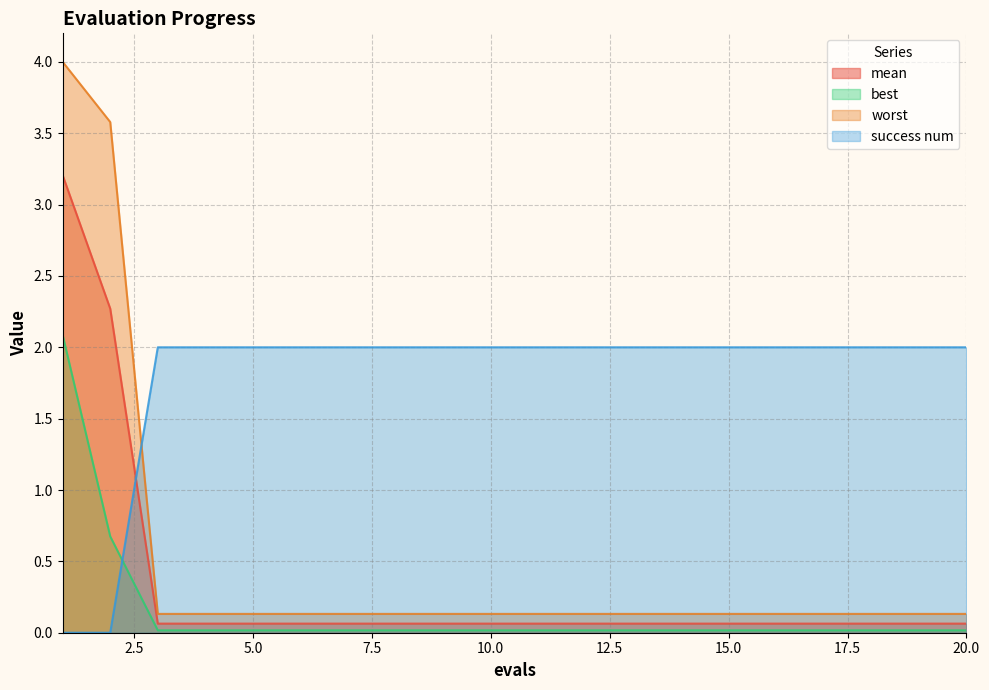

How many lines are shown in the chart?

4